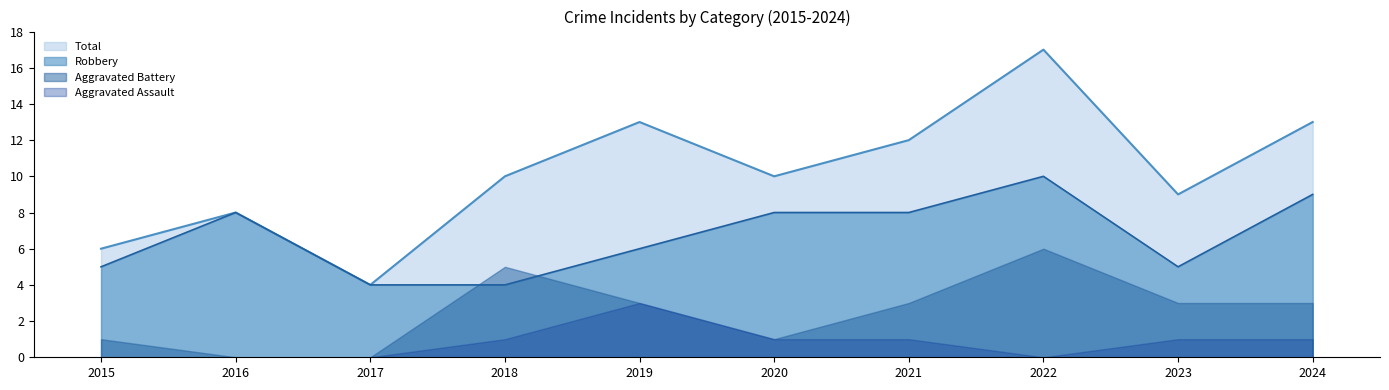

At which label does Robbery first exceed 8?

2022